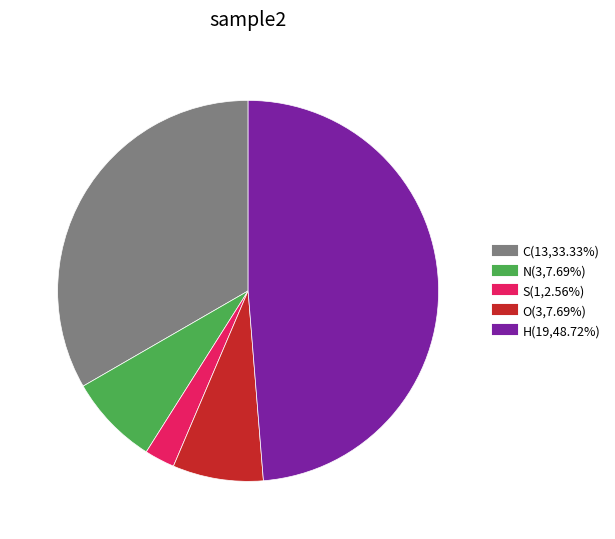

What is the smallest slice in the pie chart?

S